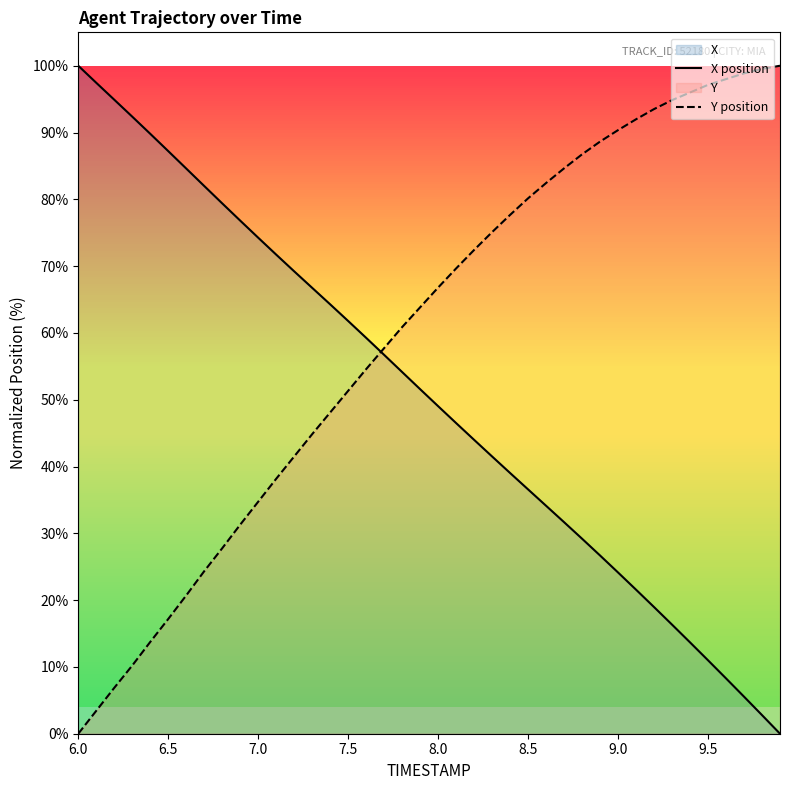

What is the greatest value displayed?

100.0